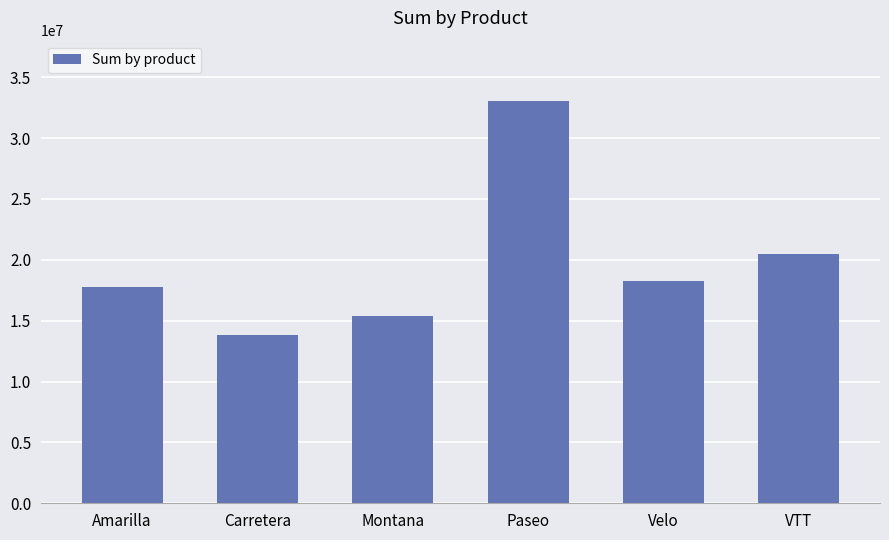

The chart shows a value of 17747116.1 at Amarilla. True or false?

True